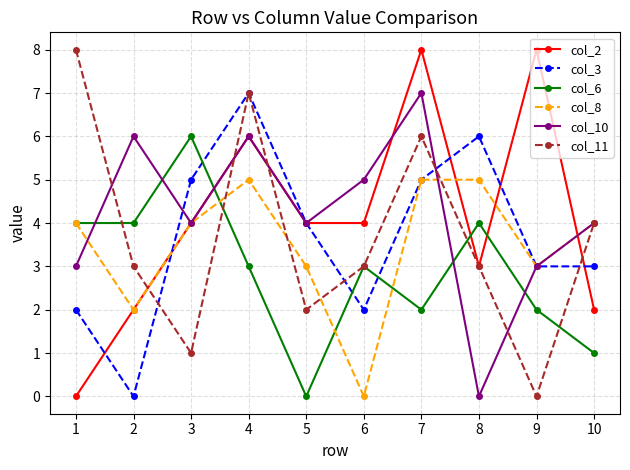

Is it true that col_11 equals 3 at 8?

True